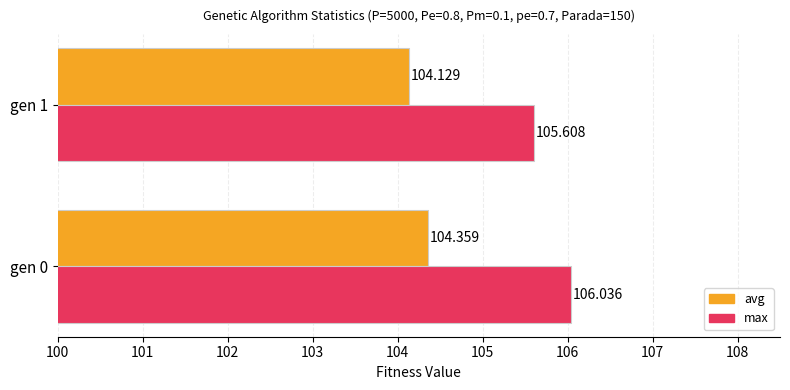

How many avg values are between 104 and 105?

2